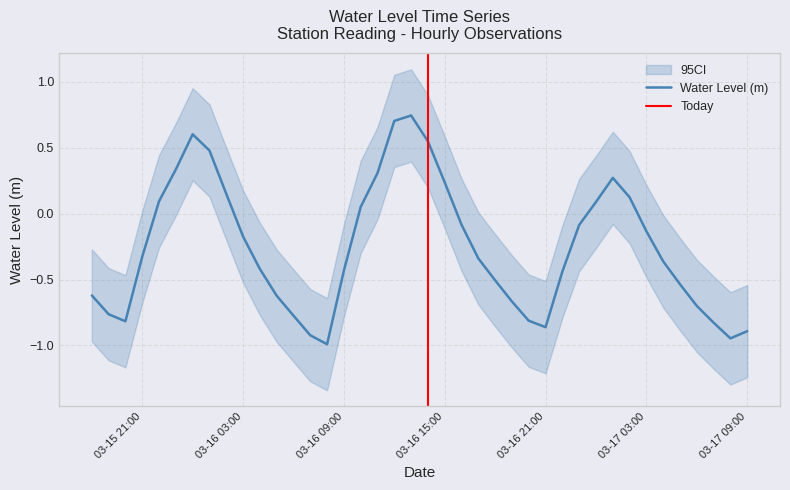

How many data points are above 0?

14